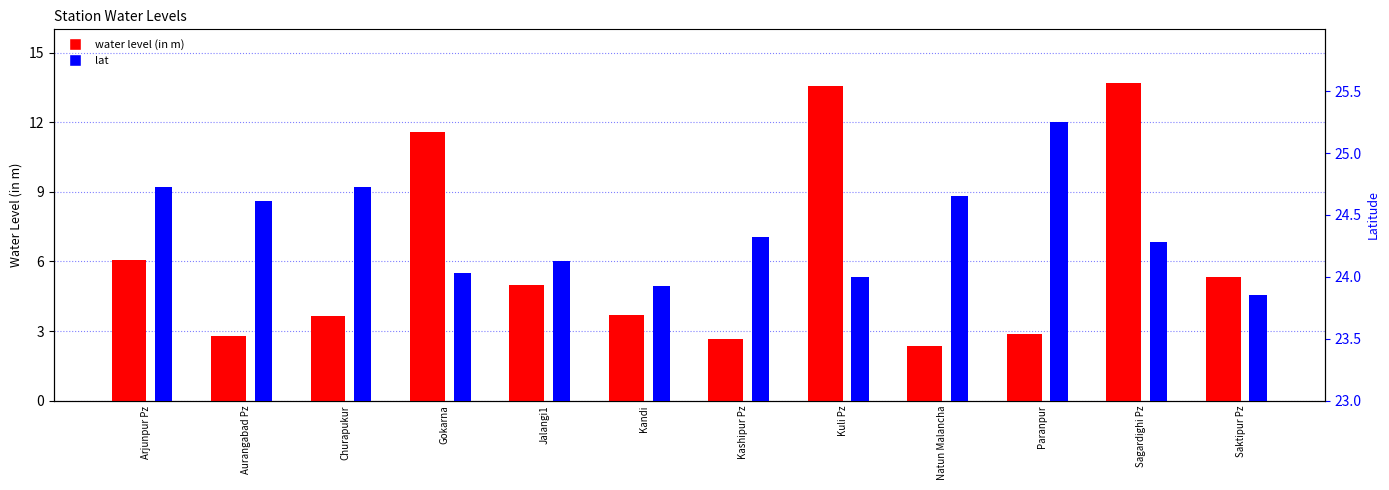

Is the value of lat at Kandi greater than the value of water level (in m) at Paranpur?

Yes